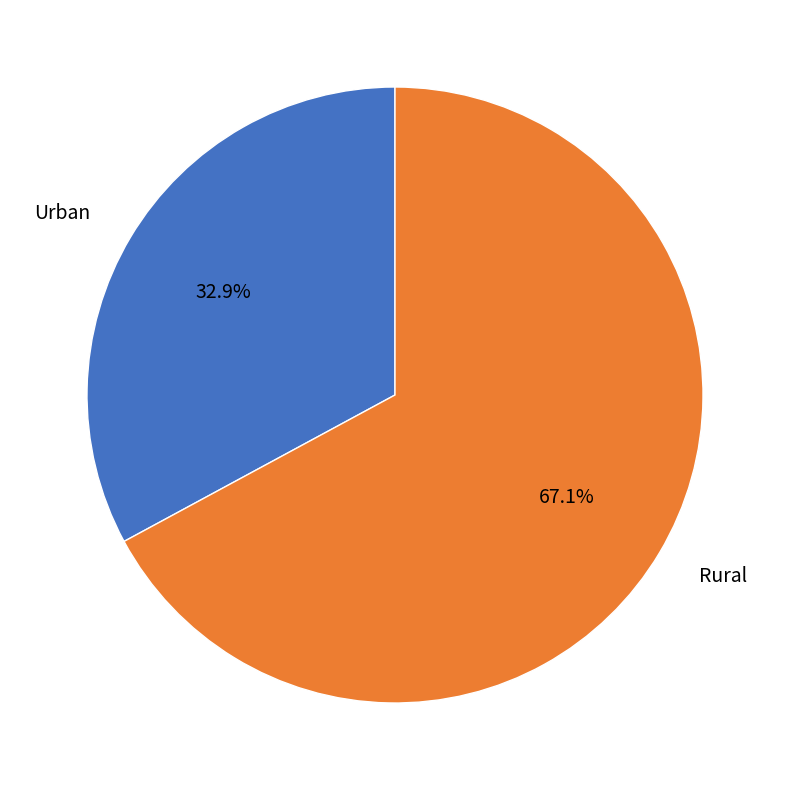

Is there any slice that represents more than half of the pie?

Yes